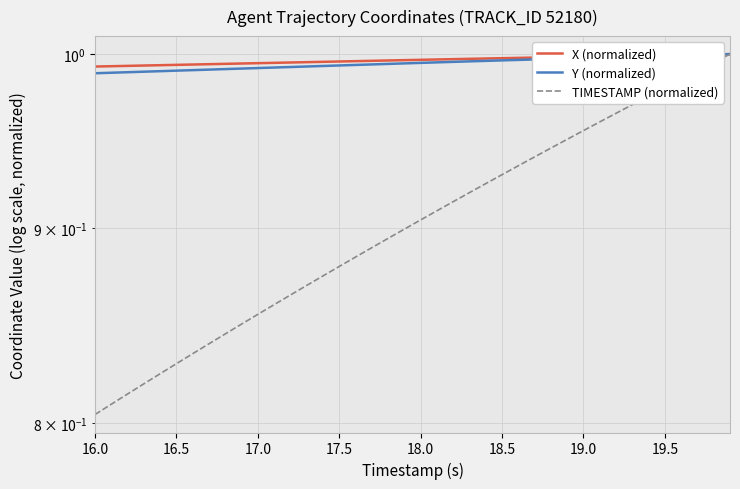

What are all the series names shown in the legend?

X (normalized), Y (normalized), TIMESTAMP (normalized)